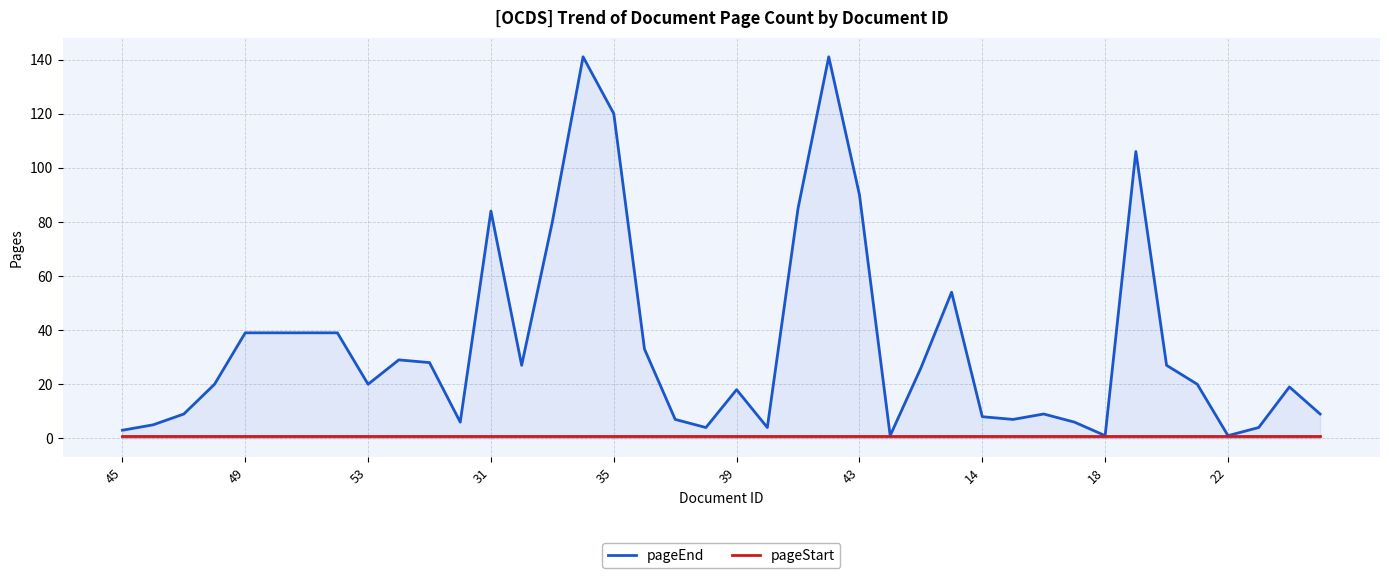

True or false: pageEnd and pageStart intersect in this chart.

False